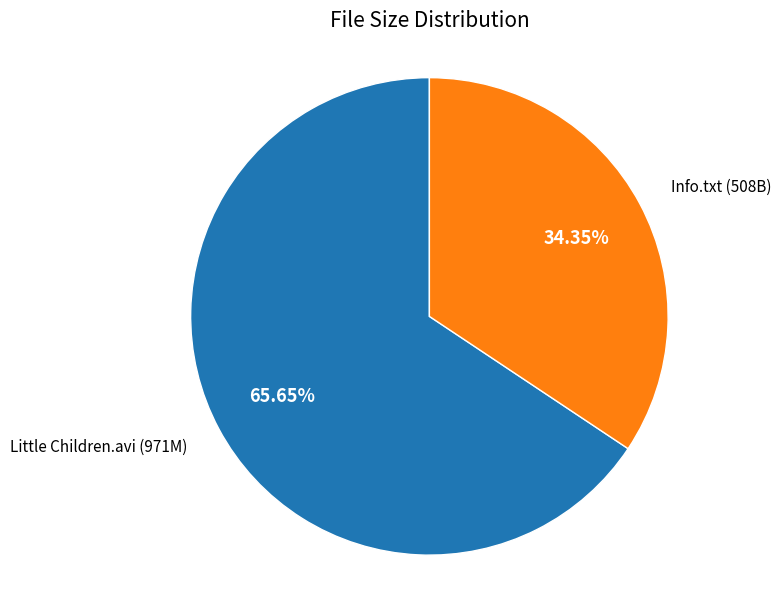

How many segments does this pie chart have?

2